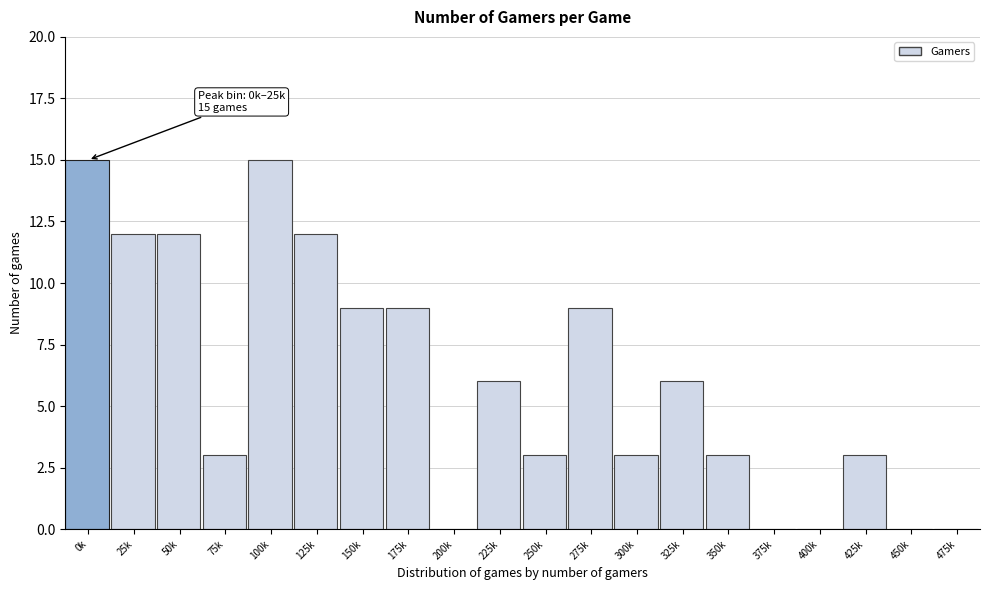

Reading left to right, what are all the values shown in this chart?

0k=15	25k=12	50k=12	75k=3	100k=15	125k=12	150k=9	175k=9	200k=0	225k=6	250k=3	275k=9	300k=3	325k=6	350k=3	375k=0	400k=0	425k=3	450k=0	475k=0